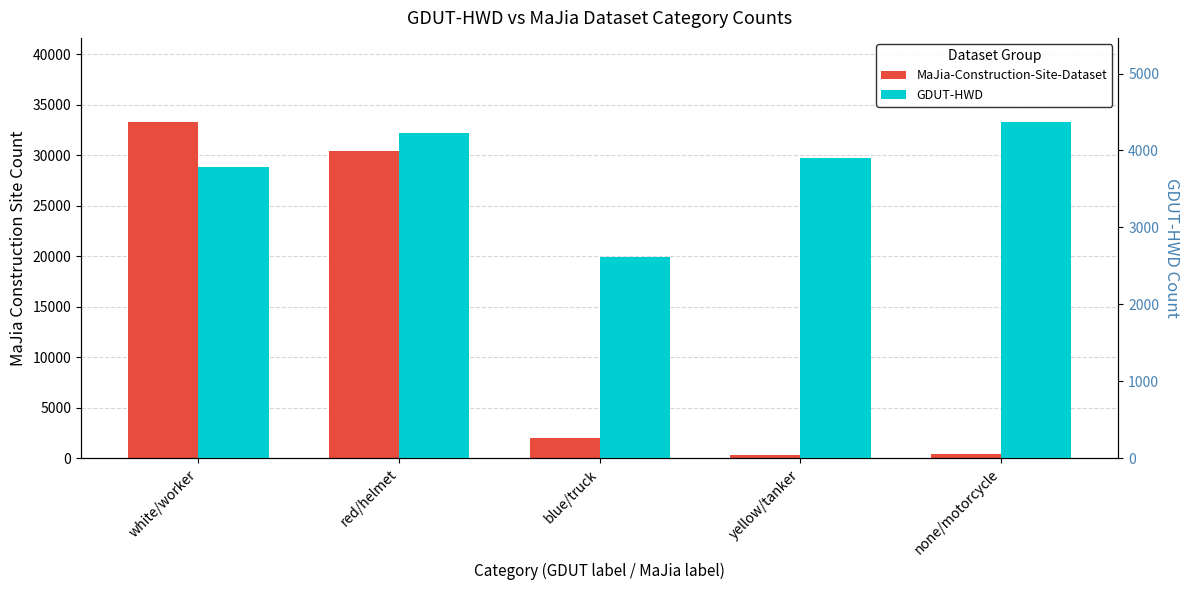

True or false: MaJia-Construction-Site-Dataset has a value of 54096 at white/worker.

False